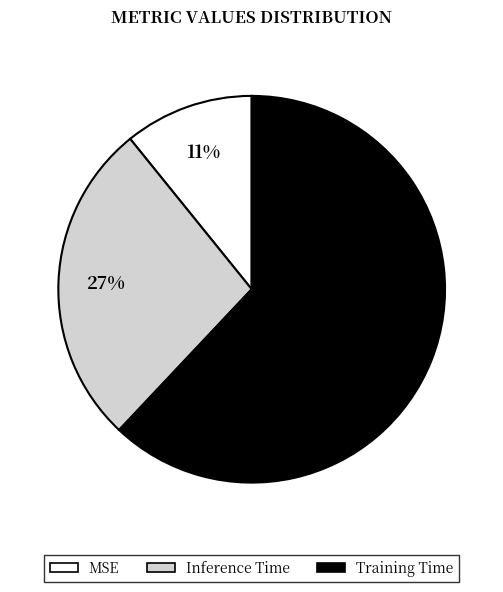

Which slice is the largest?

Training Time